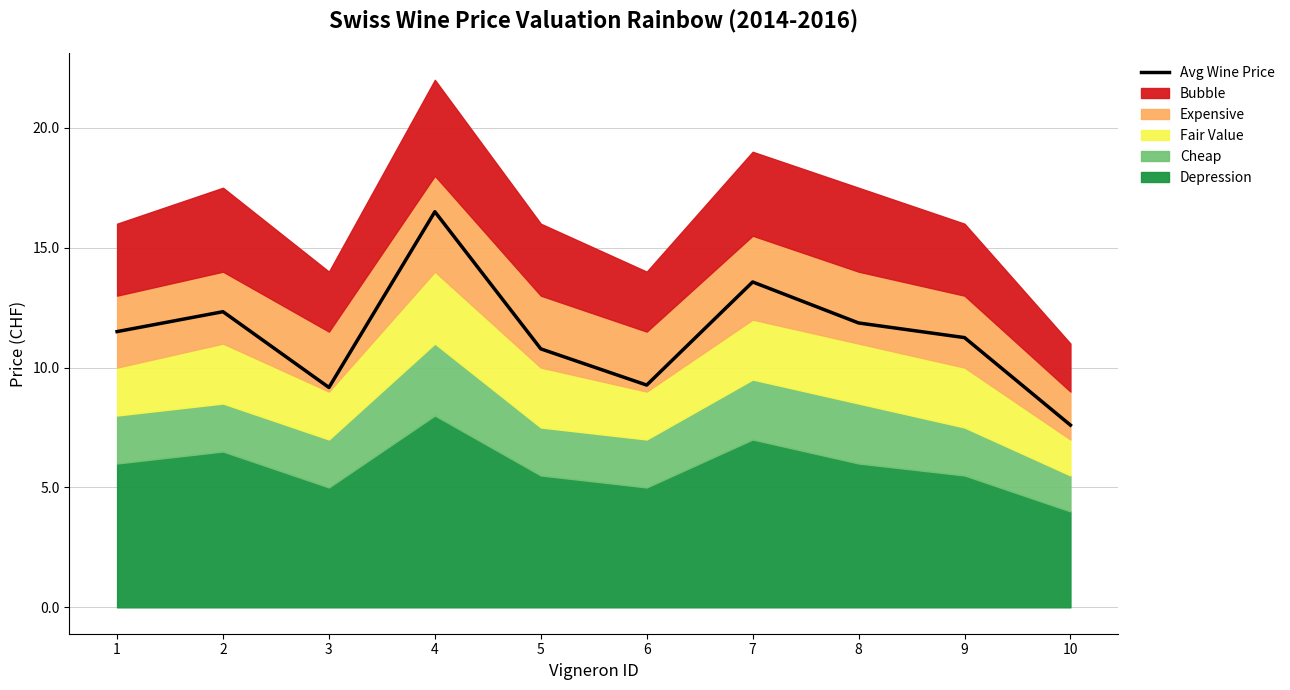

What is the sum of all values?

113.8